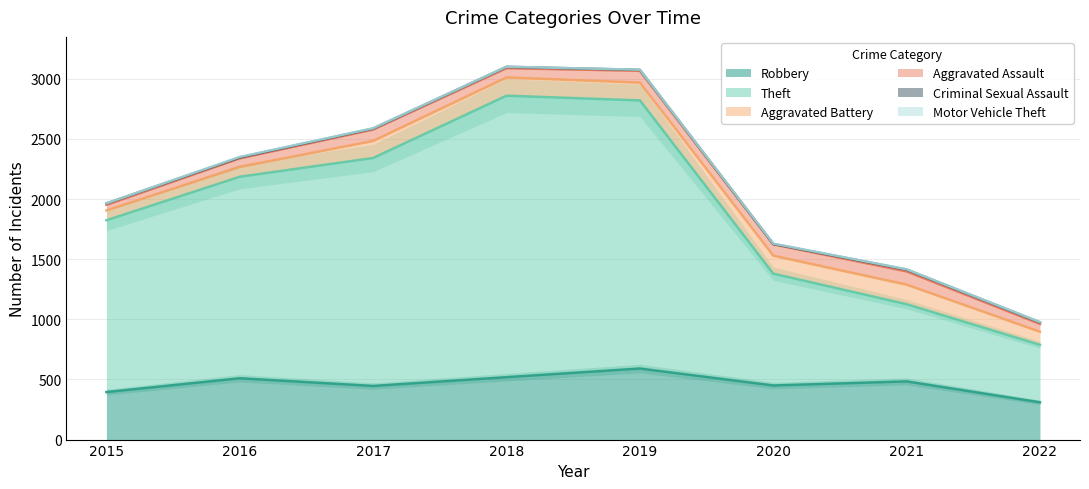

Count the number of categories in the chart.

8